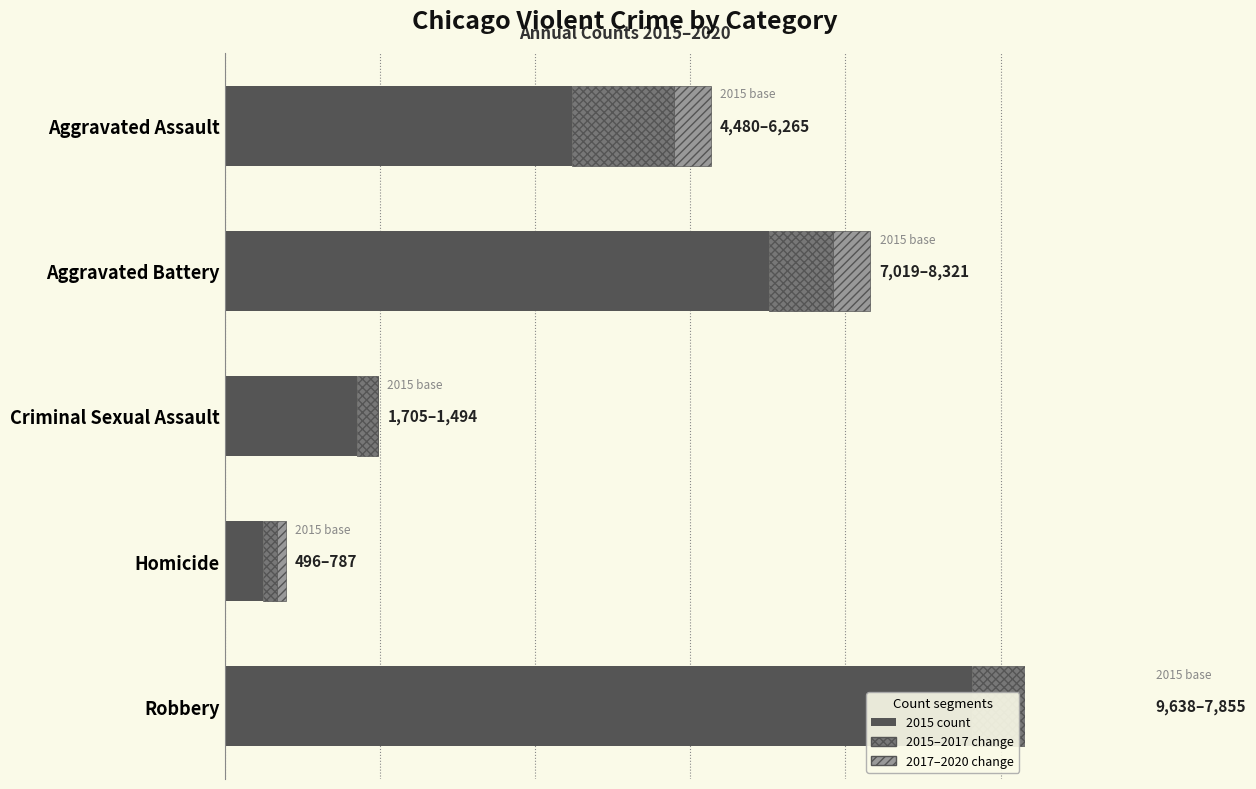

What is the sum of all 2015 count values?

23338